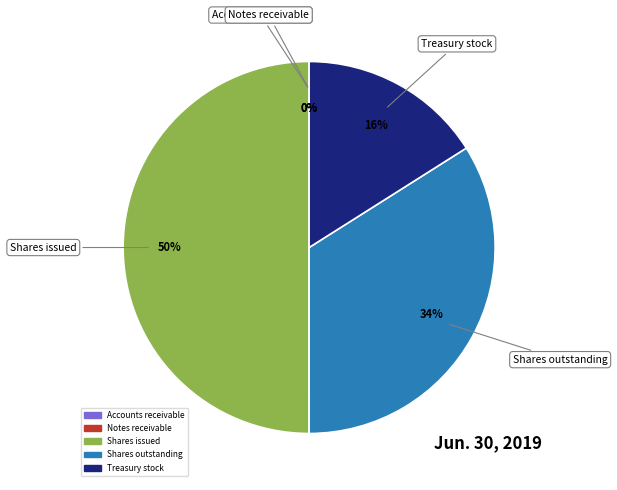

Does Treasury stock account for over 50% of the chart?

No